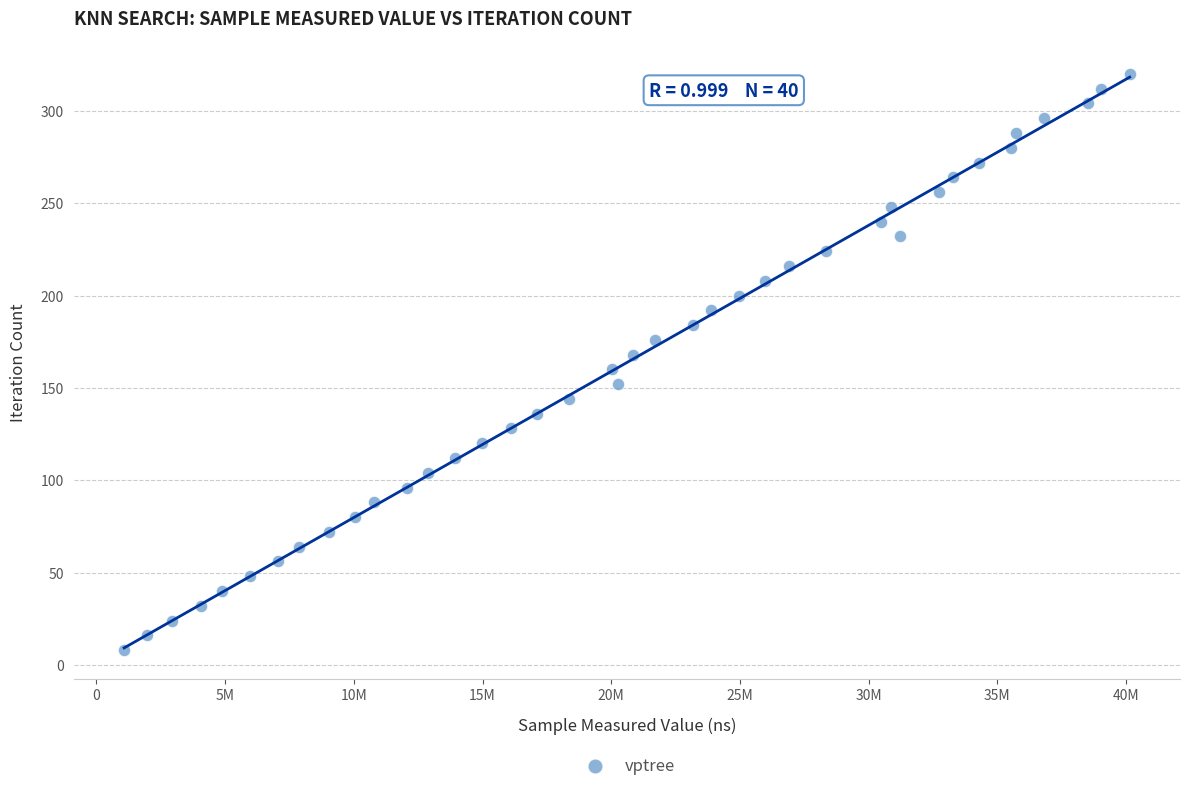

What is the range of Y values (max minus min)?

312